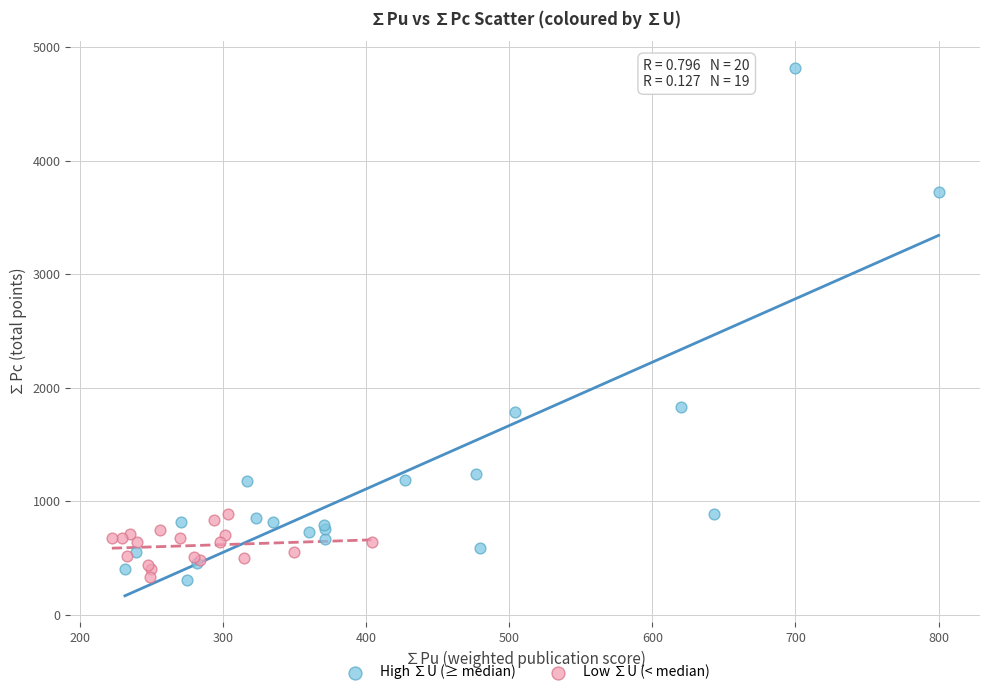

Which series contains the highest Y value?

High ∑U (≥ median)